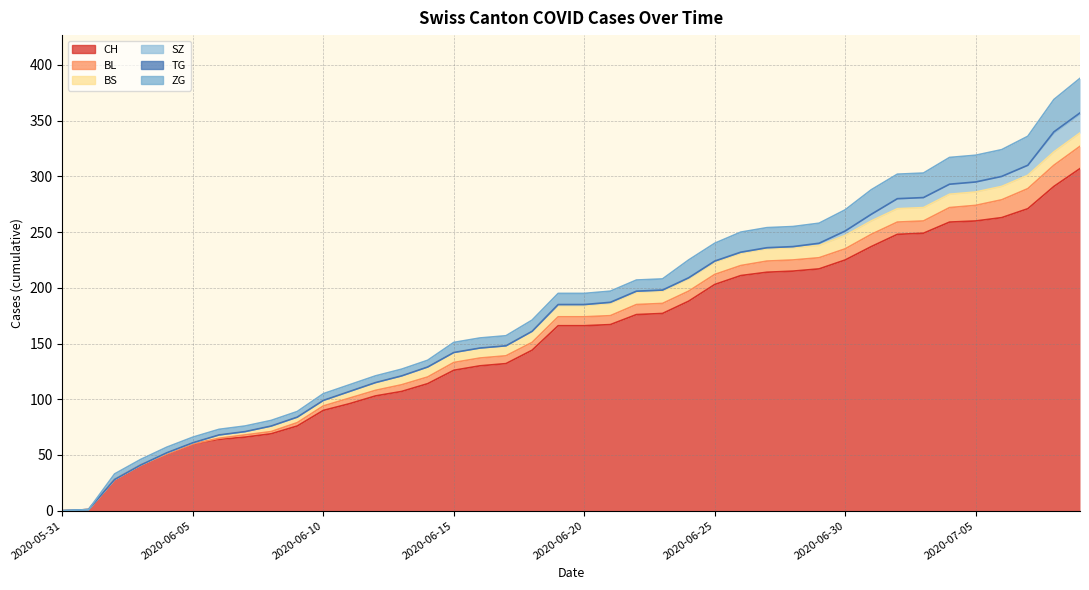

At which category does the chart reach its peak across all series?

2020-07-09